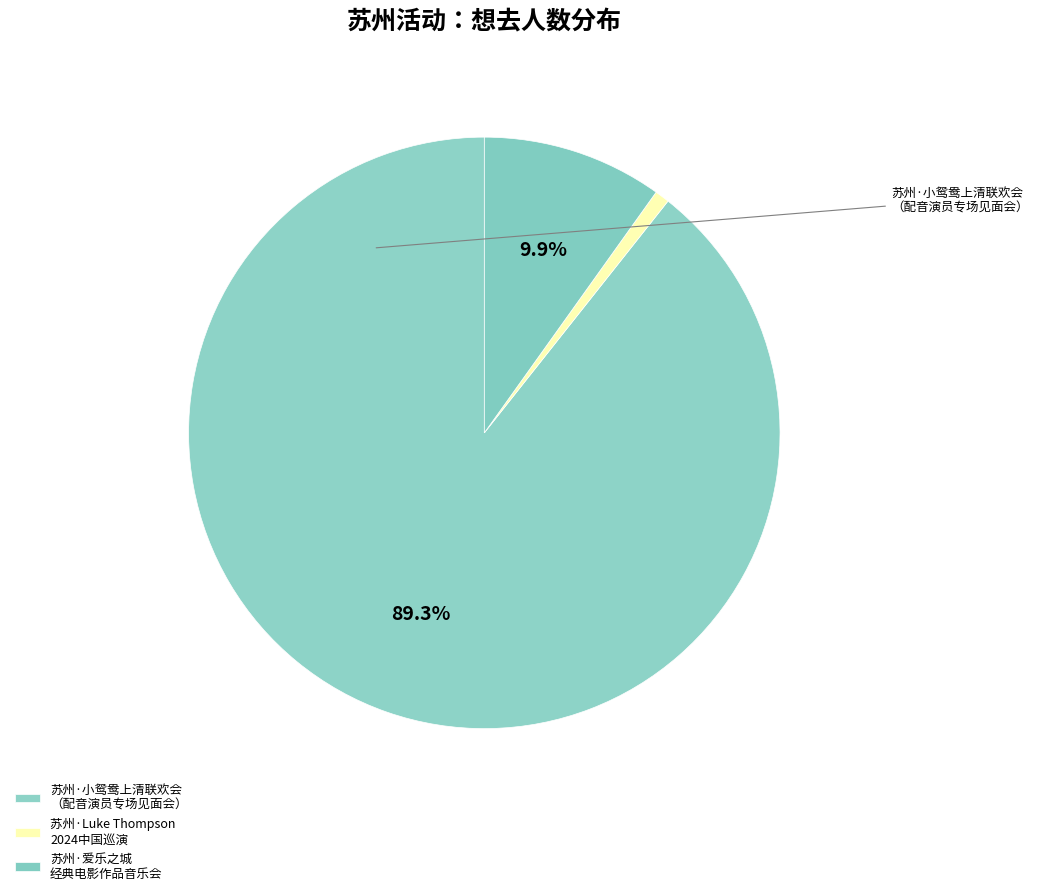

How many slices are in this pie chart?

3